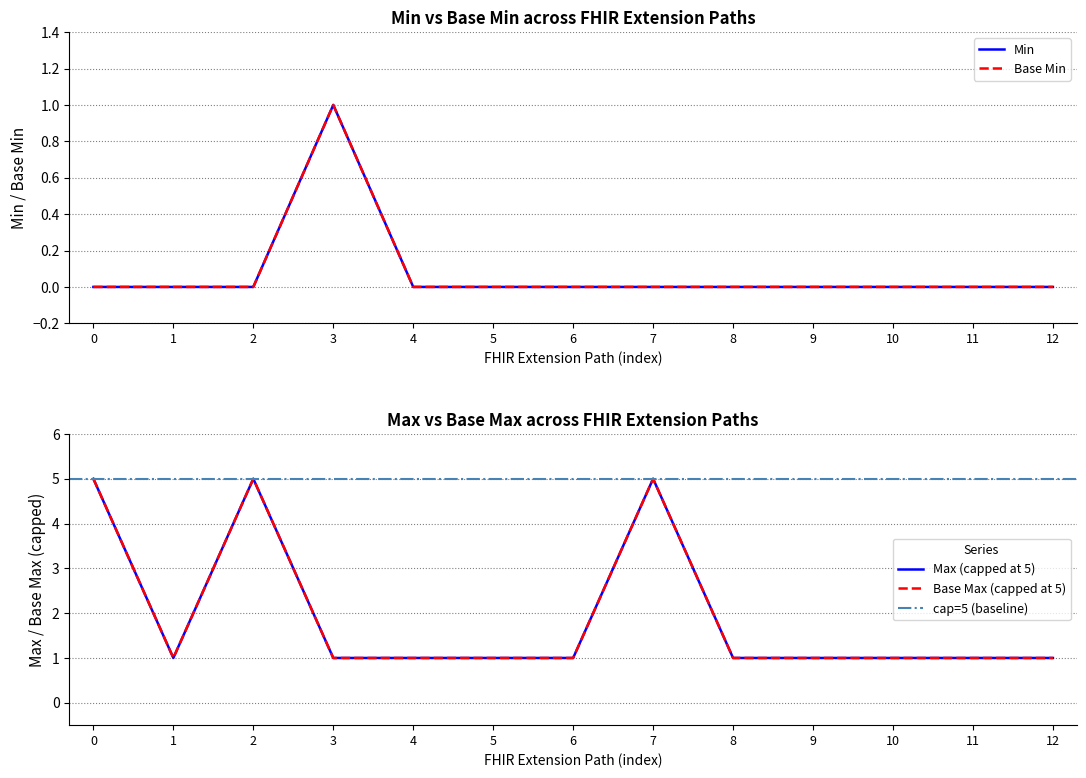

Reading left to right, list all the values displayed in this chart.

Min: 0=0	1=0	2=0	3=1	4=0	5=0	6=0	7=0	8=0	9=0	10=0	11=0	12=0
Base Min: 0=0	1=0	2=0	3=1	4=0	5=0	6=0	7=0	8=0	9=0	10=0	11=0	12=0